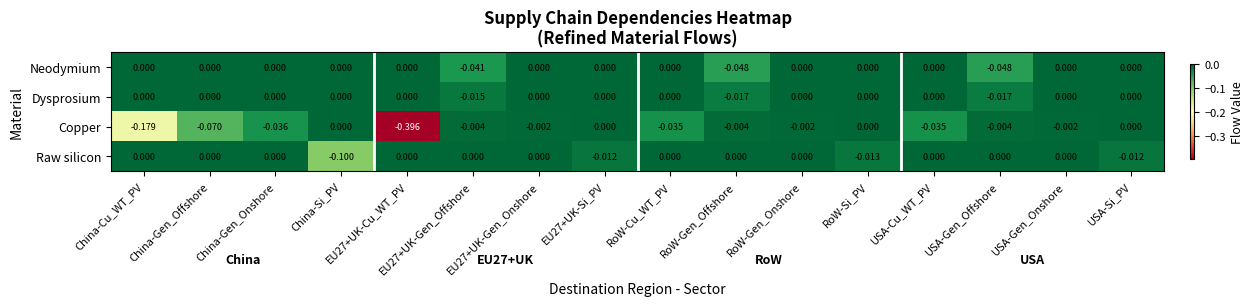

Count the number of categories in the chart.

16